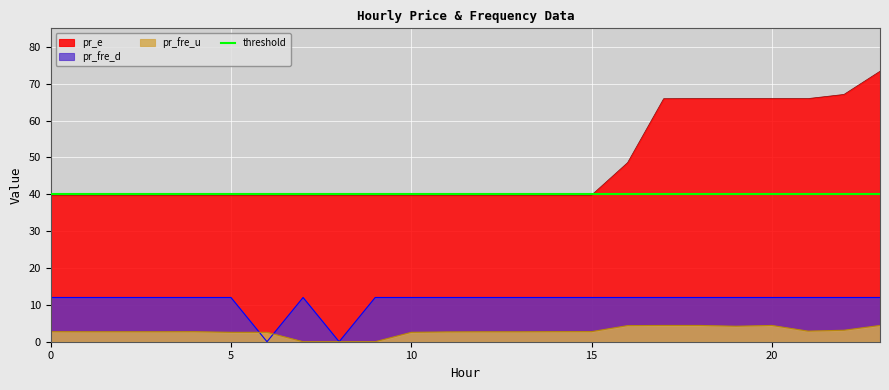

The pr_e series shows 39.8 at 9. True or false?

True